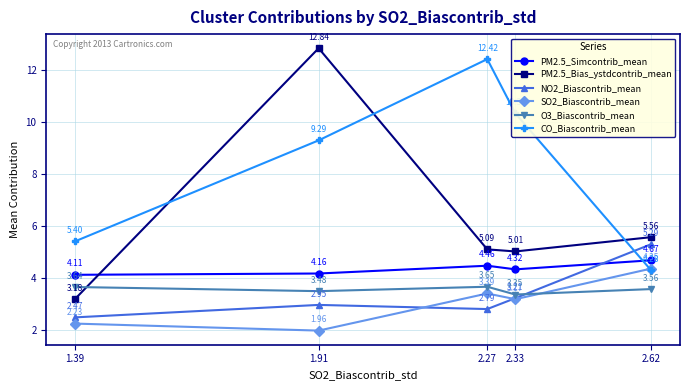

What position from the left is 1.91?

2